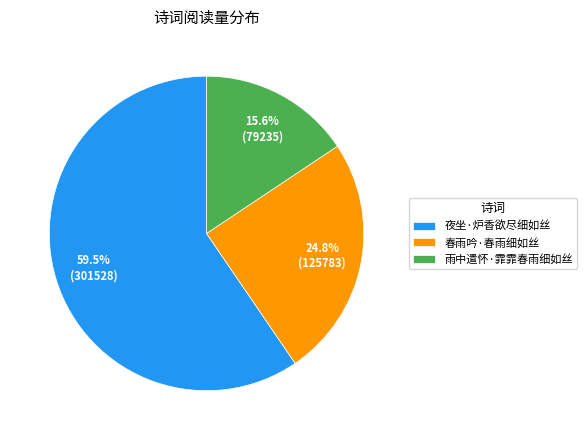

What is the majority slice?

夜坐·炉香欲尽细如丝